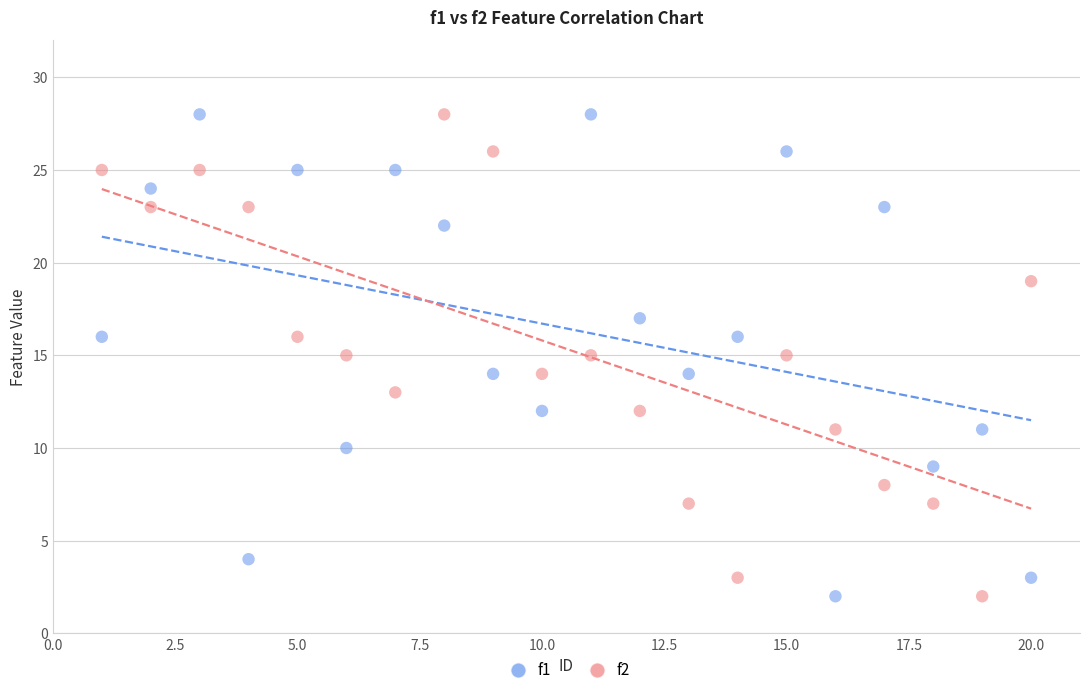

Across all data points, what is the range of Y values (max minus min)?

26